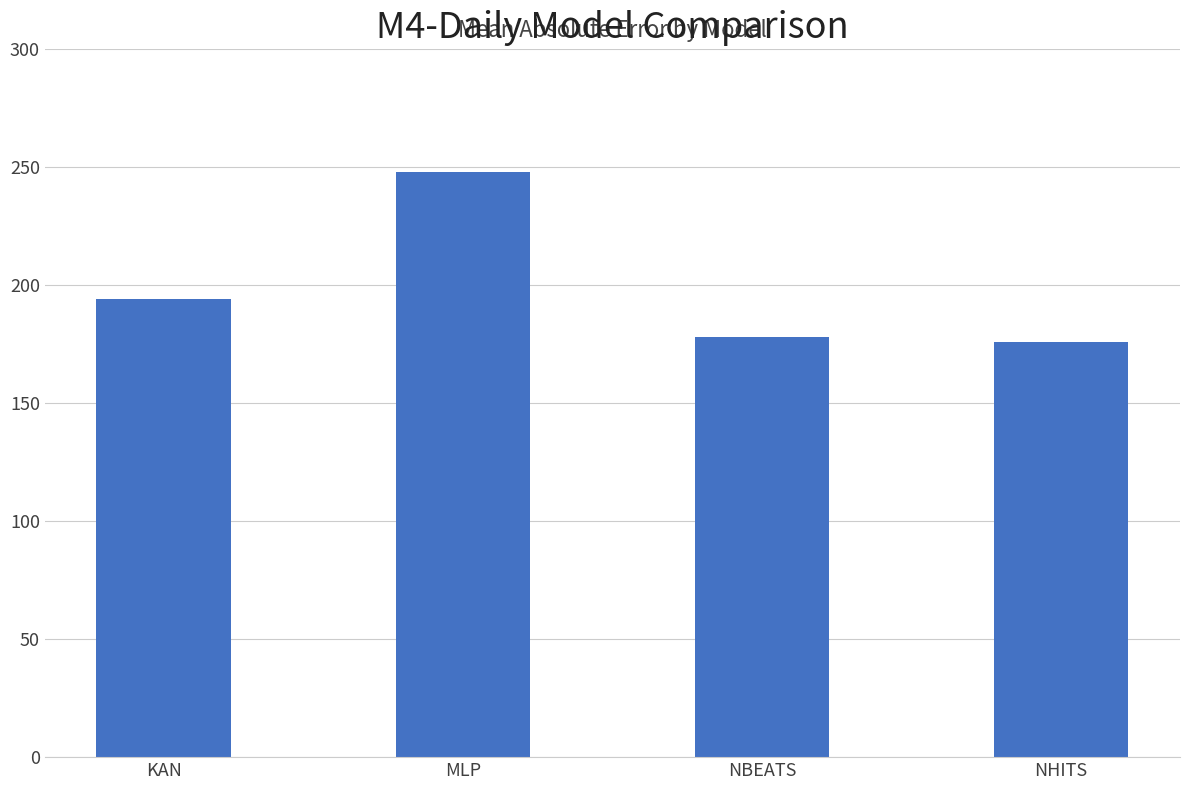

True or false: the data shows 379 at MLP.

False